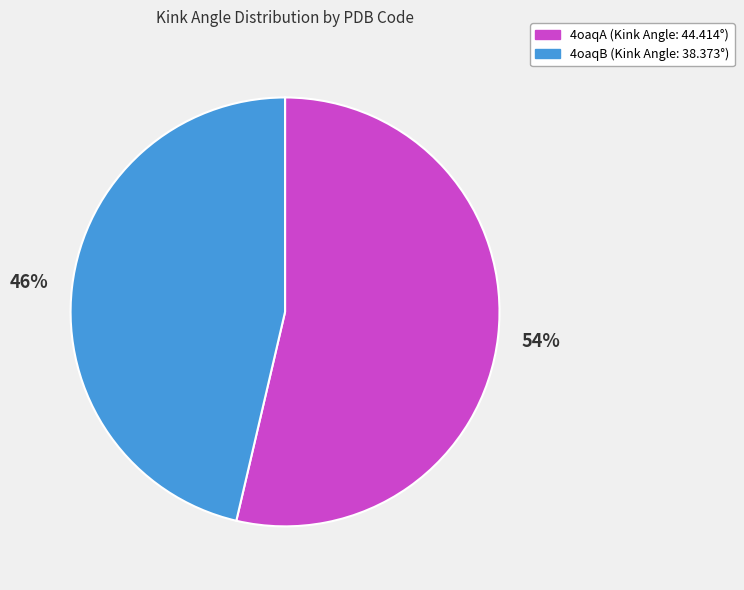

How many slices are in this pie chart?

2